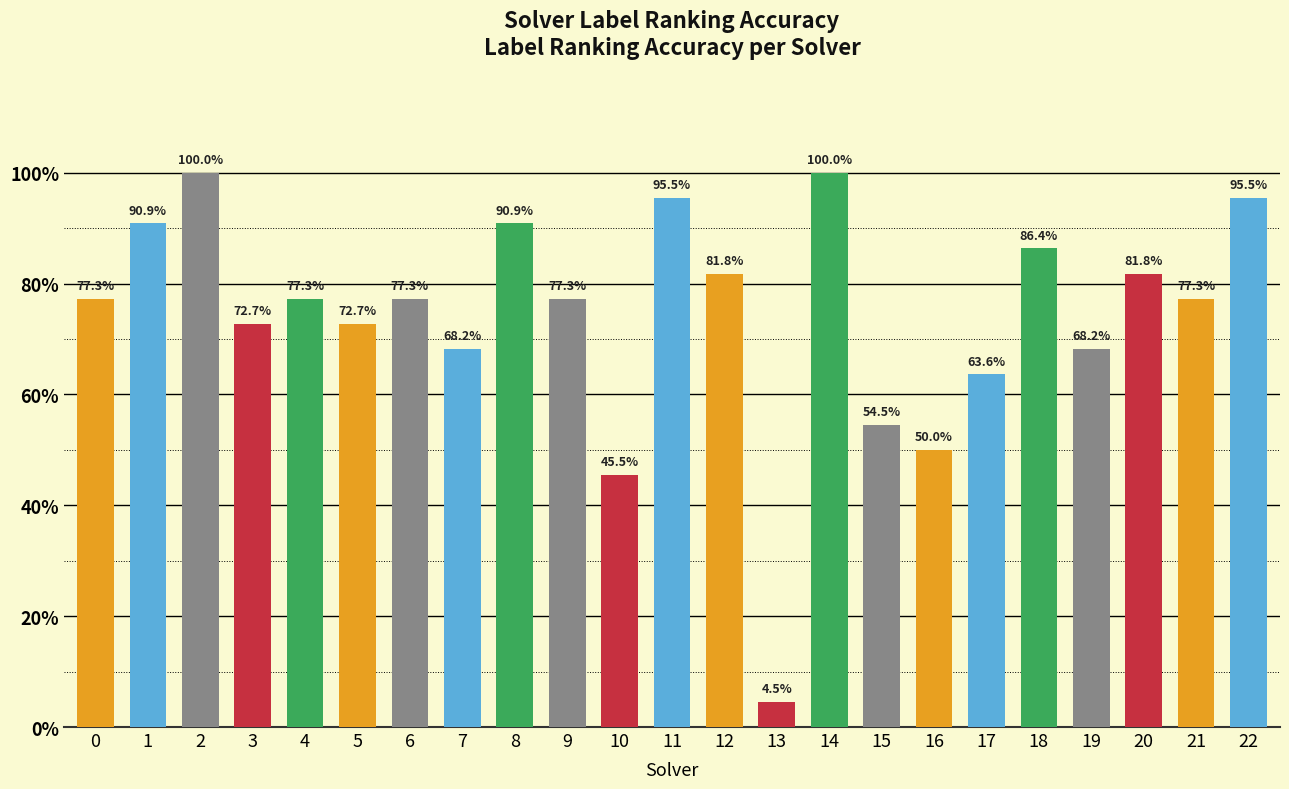

Does the chart contain any negative values?

No